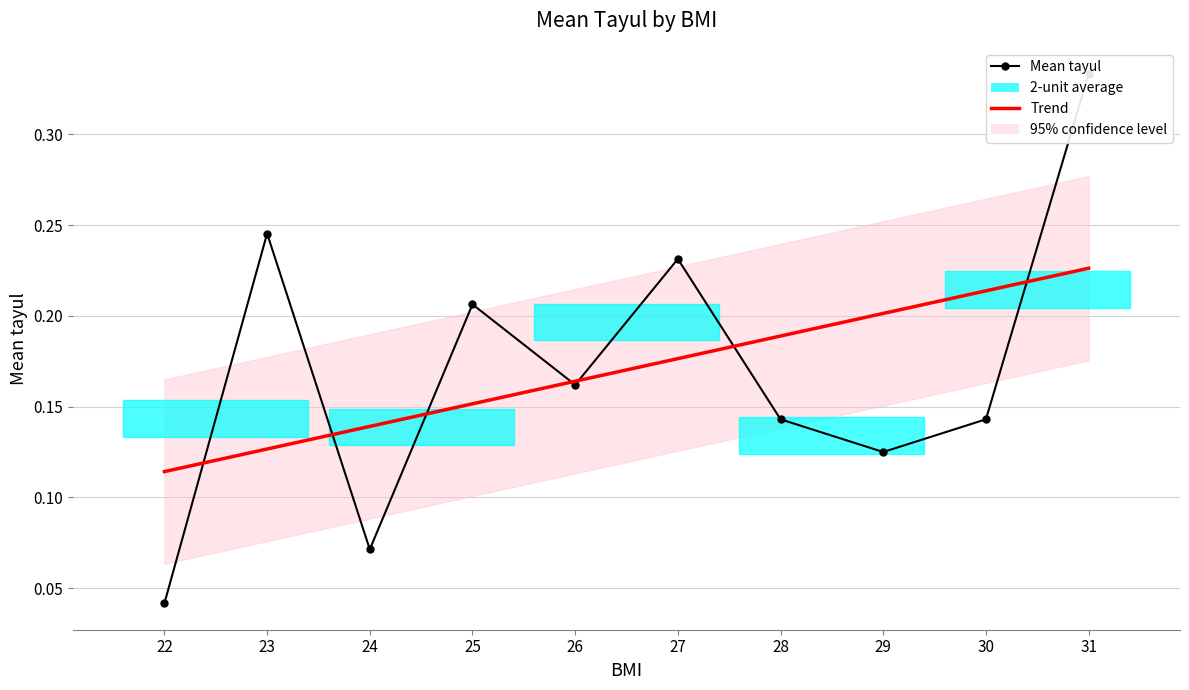

The Trend series shows 0.0 at 27. True or false?

False